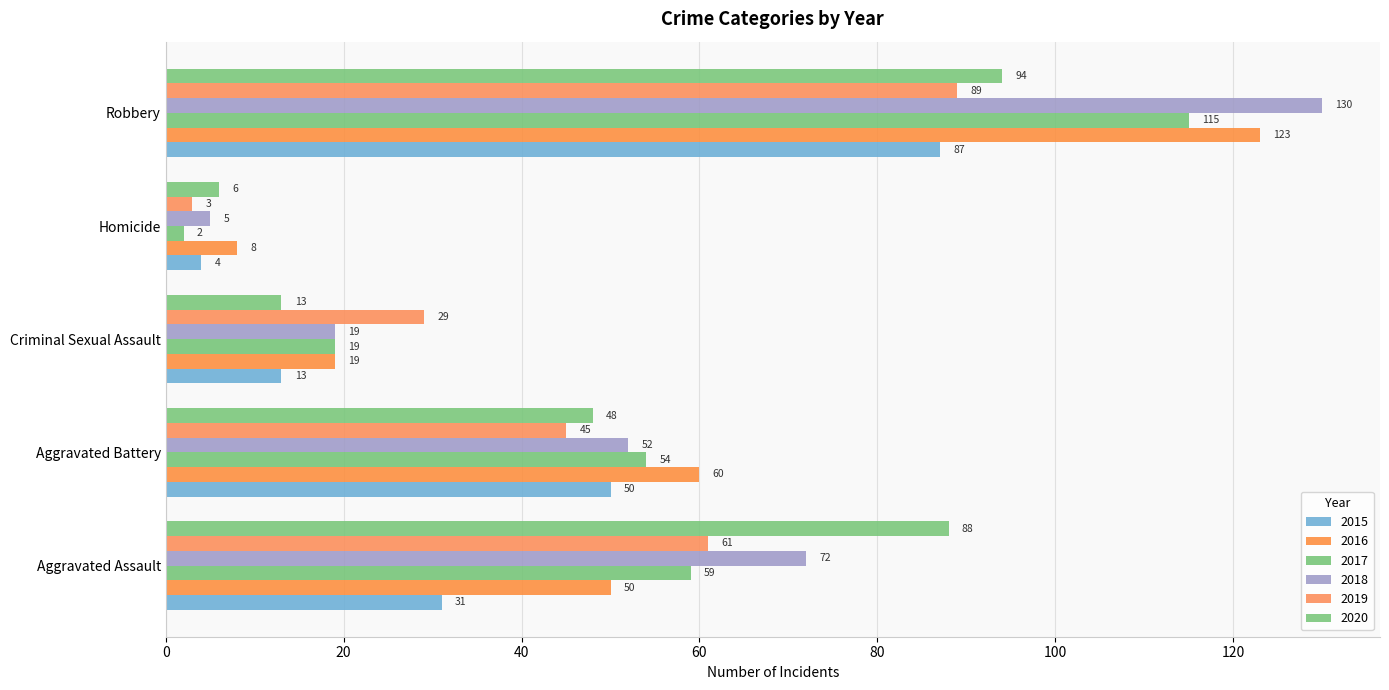

What is the difference between the second highest and minimum values in the 2018 series?

67